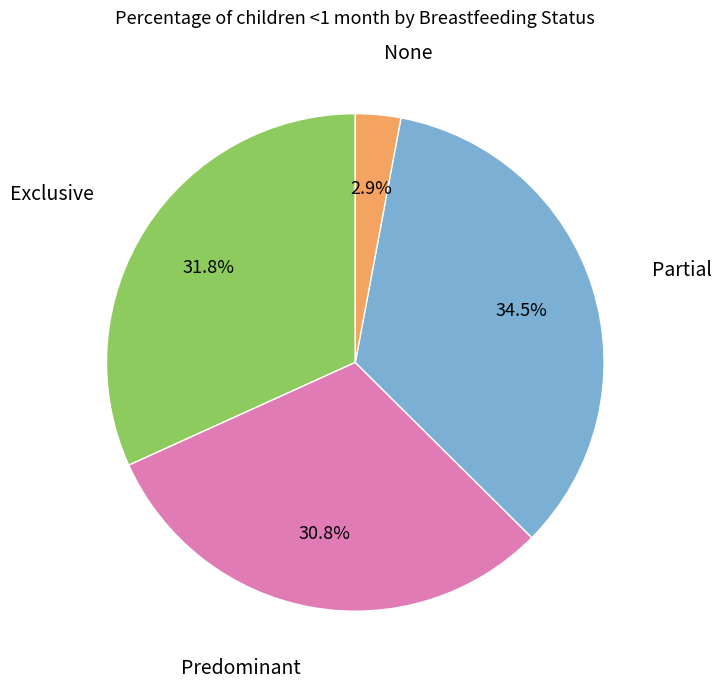

Does any single category account for the majority?

No